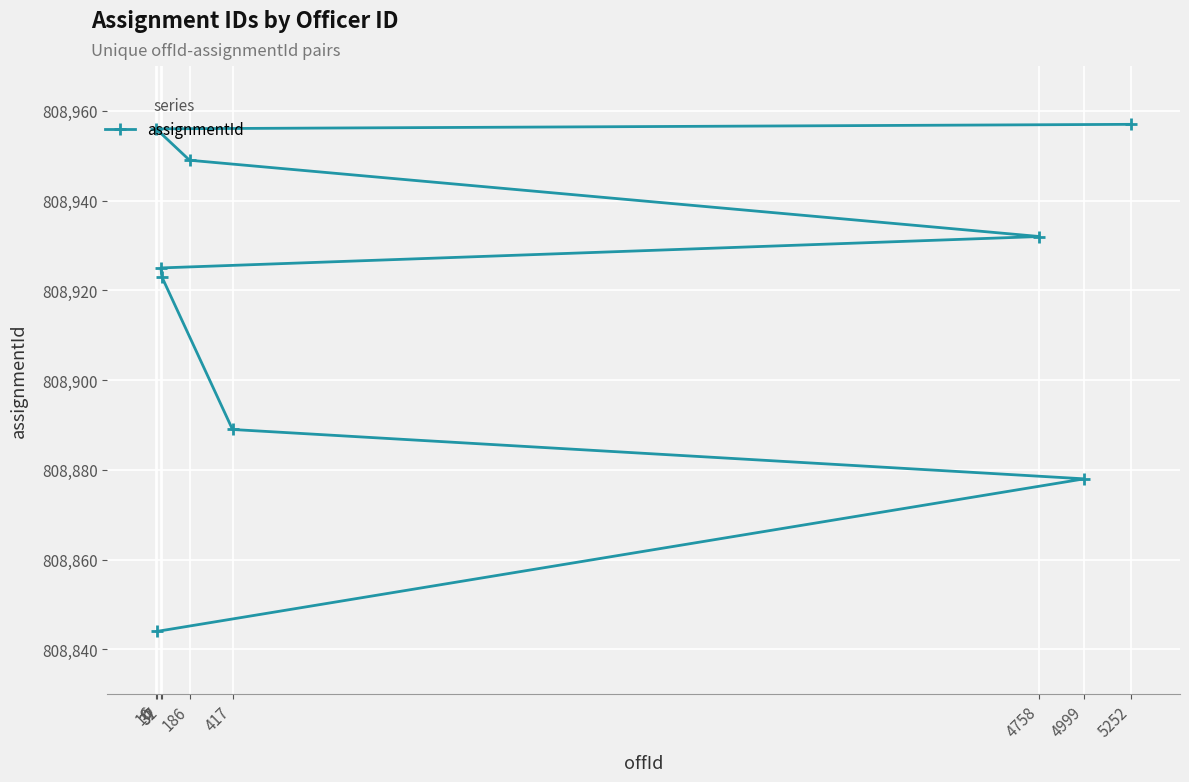

Which has a higher value, 5252 or 186?

5252